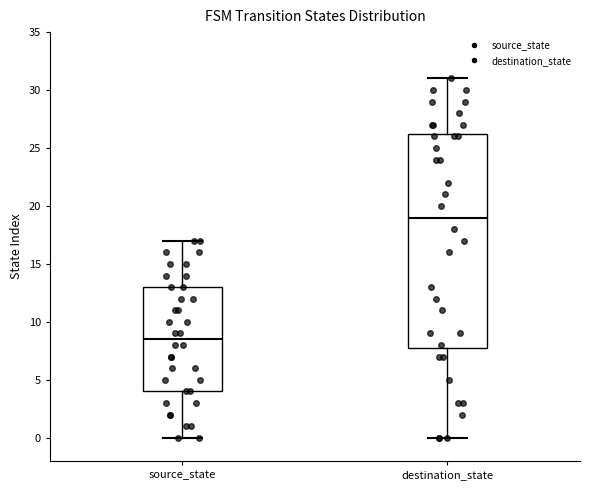

Which box is the tallest, from its lower edge to its upper edge?

destination_state